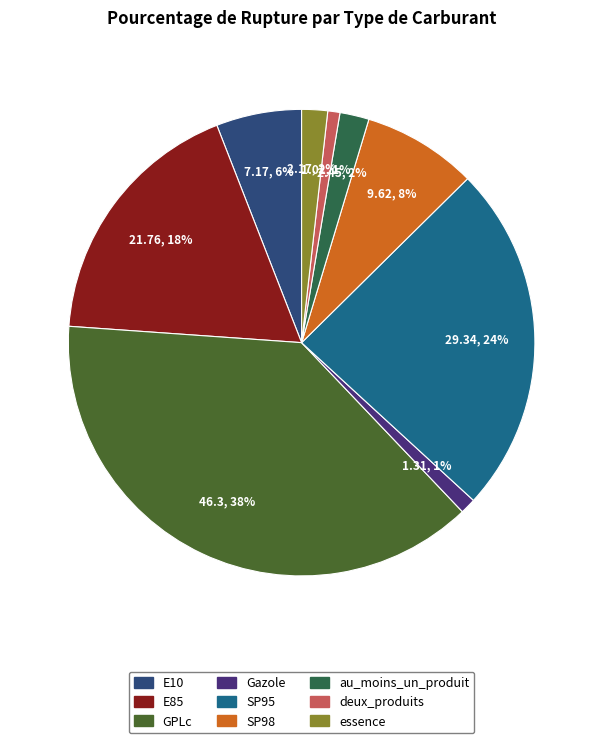

To the nearest percent, what is the difference between the largest and smallest slice percentages?

37%